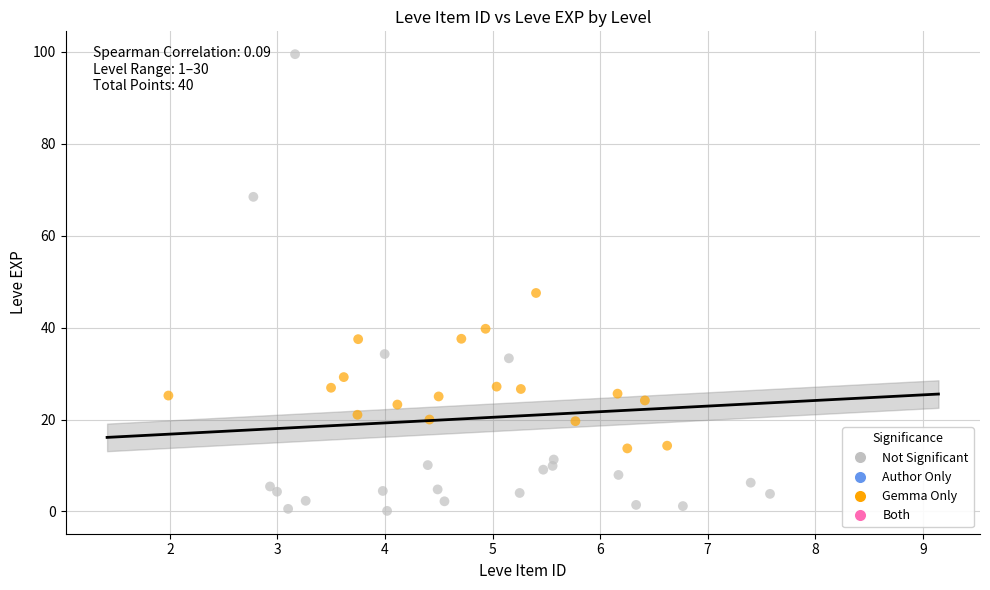

Which series has the largest Y range (max minus min)?

Not Significant